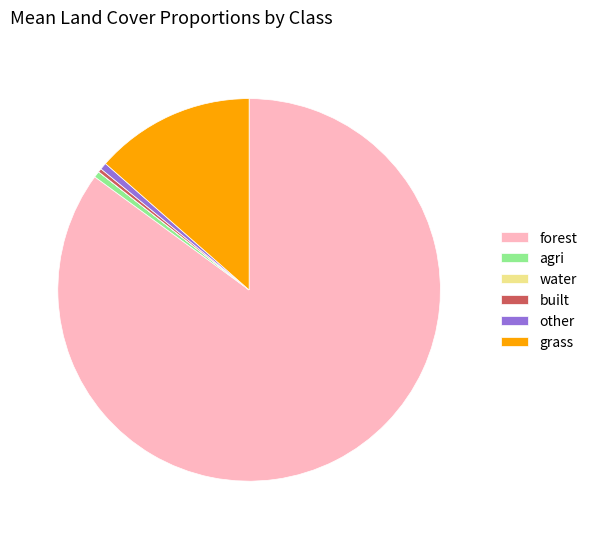

Which category has the biggest portion of the pie?

forest